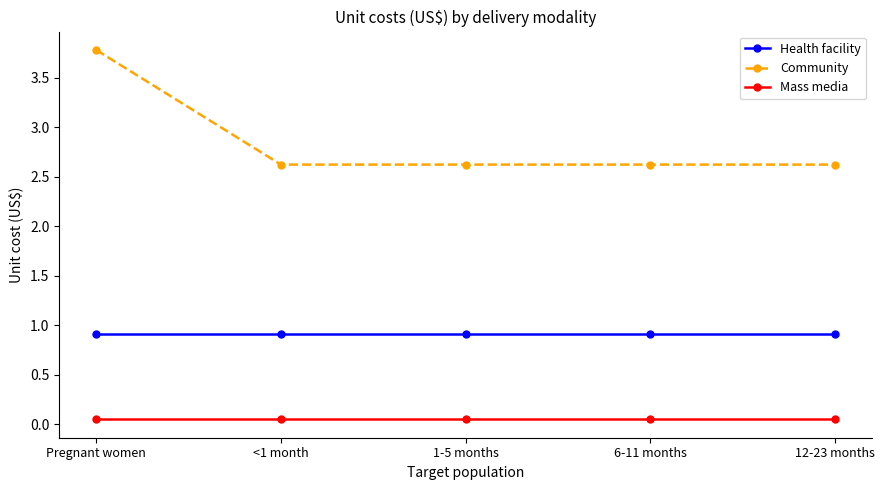

At which category is the sum across all series the highest?

Pregnant women